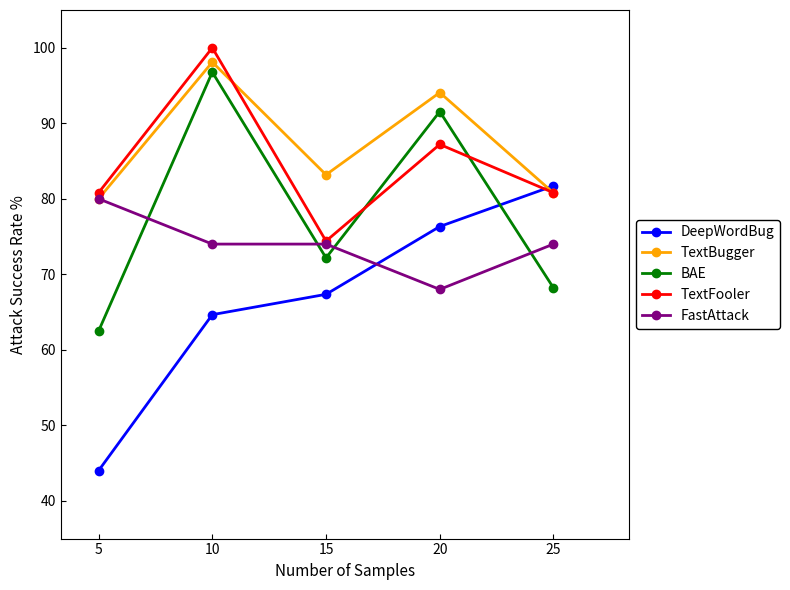

What is the value of the DeepWordBug point at the 3rd from the left?

67.3